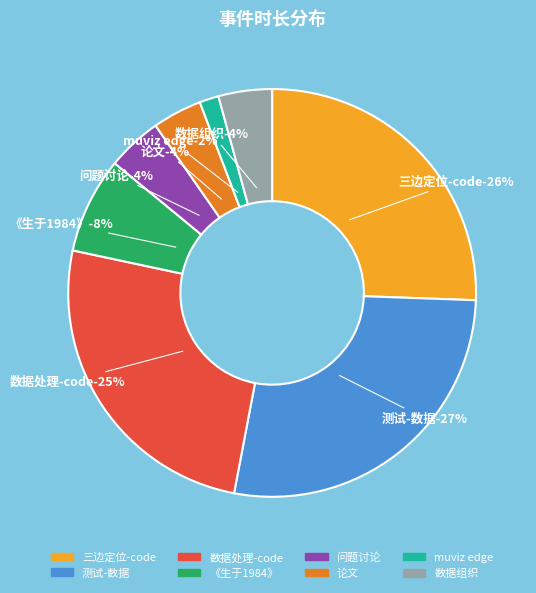

To the nearest percent, what portion does muviz edge represent?

2%